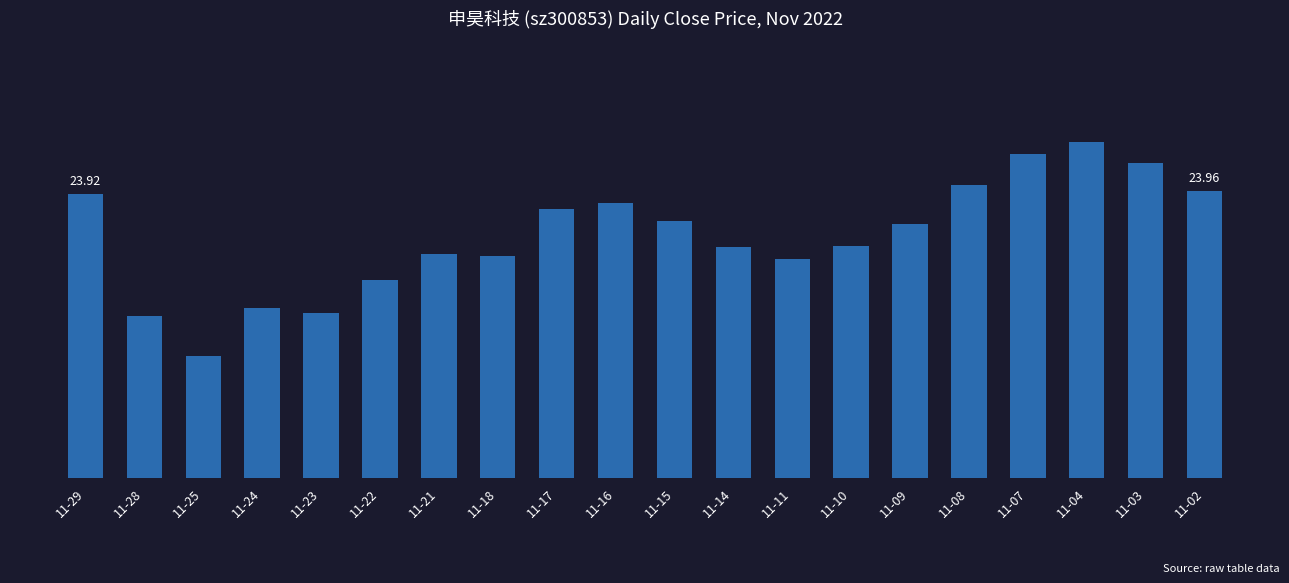

Approximately how many times larger is the value at 11-09 compared to 11-29?

1.0